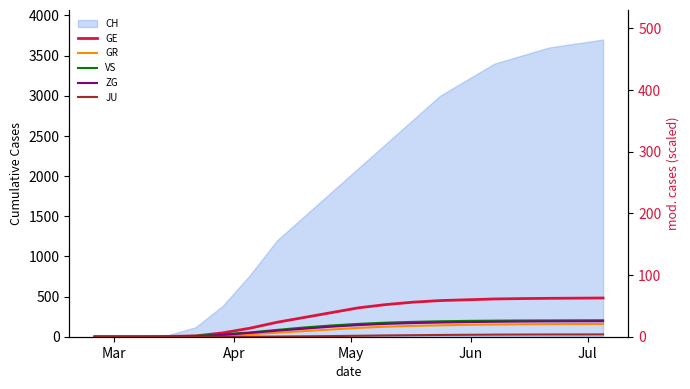

What is the label of the 18th point from the right?

May